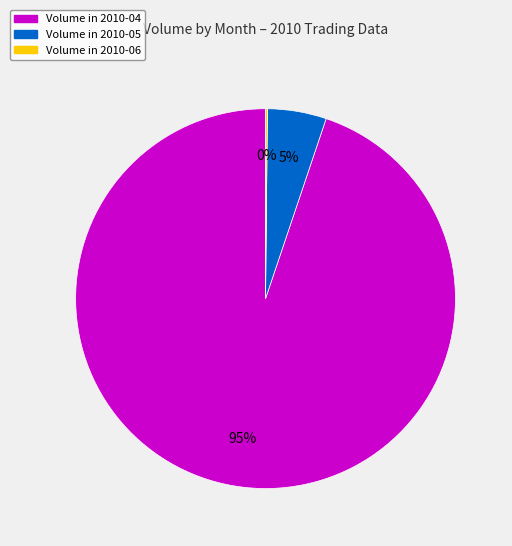

Is there a majority slice in this chart?

Yes